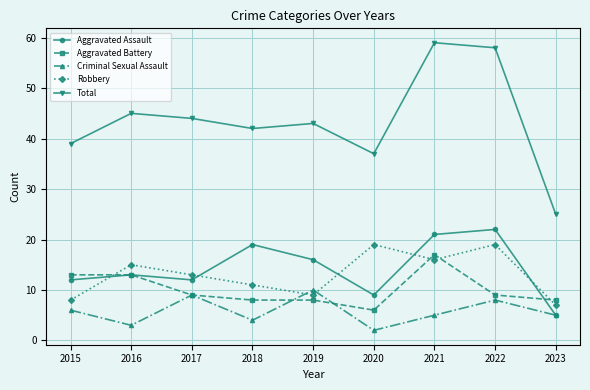

True or false: Criminal Sexual Assault and Aggravated Battery cross at least once.

True